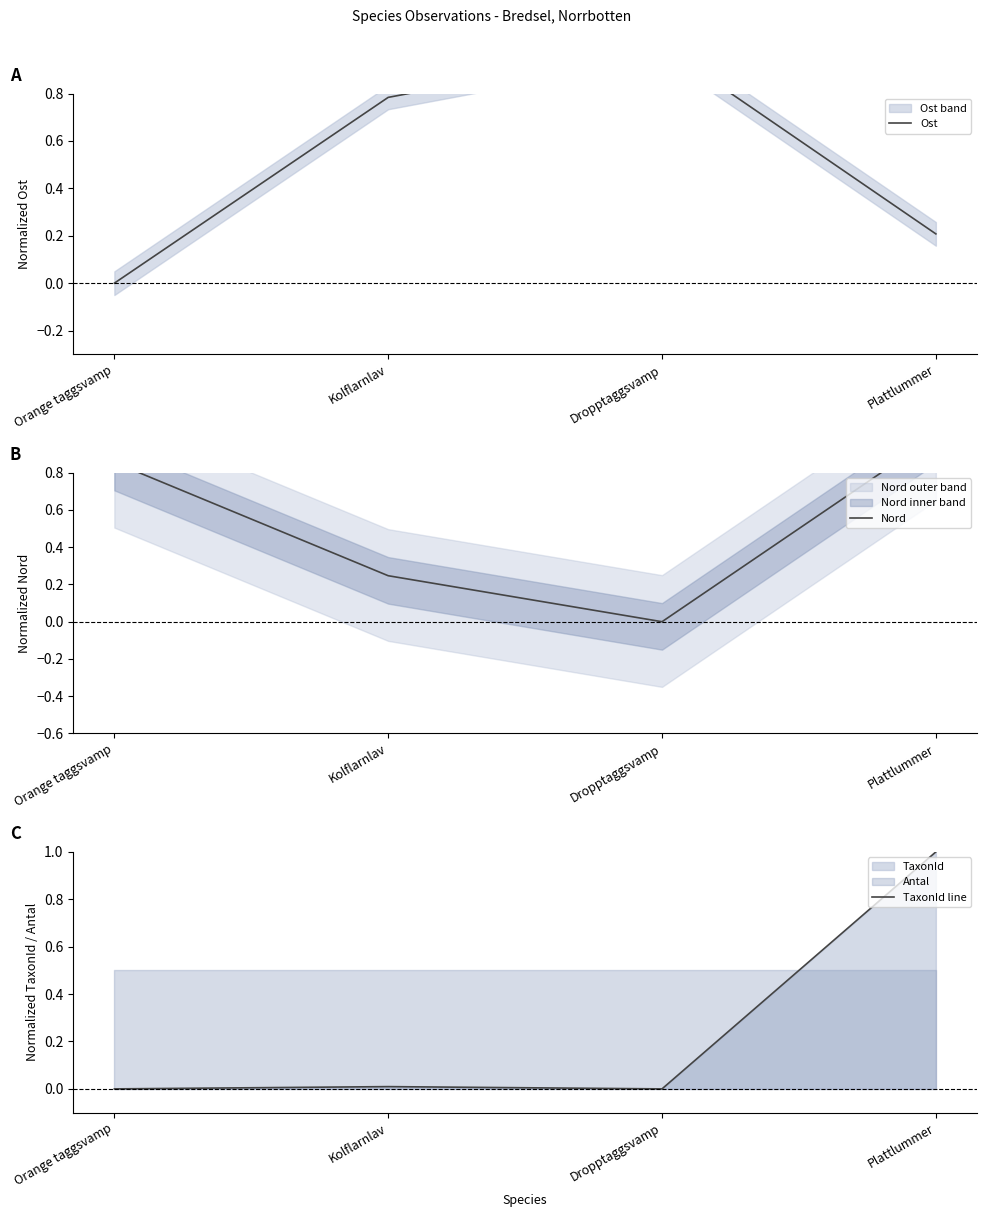

Which series changed the most between Orange taggsvamp and Dropptaggsvamp?

Ost